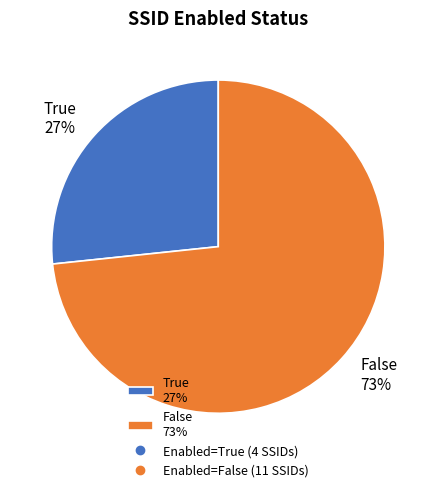

Which slice is the largest?

False